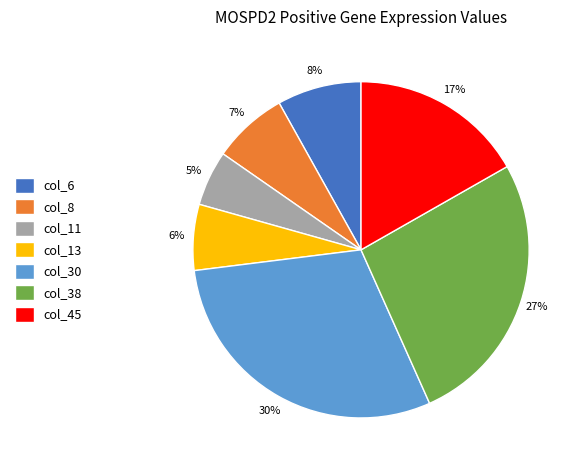

Do col_30 and col_6 together represent more than half of the pie?

No